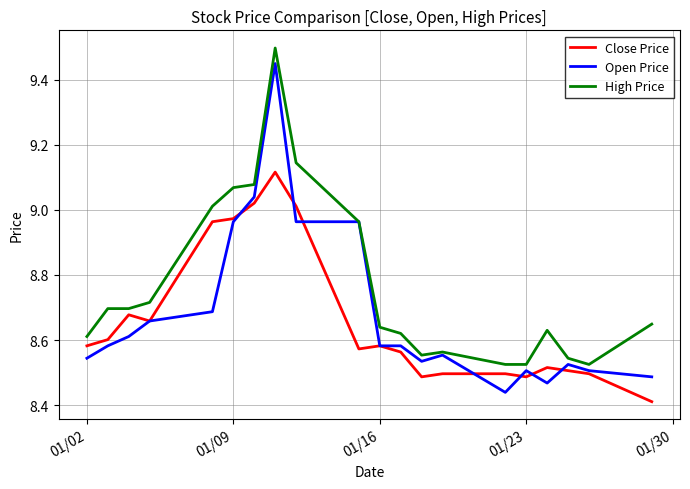

Which series has the largest total across all categories?

High Price